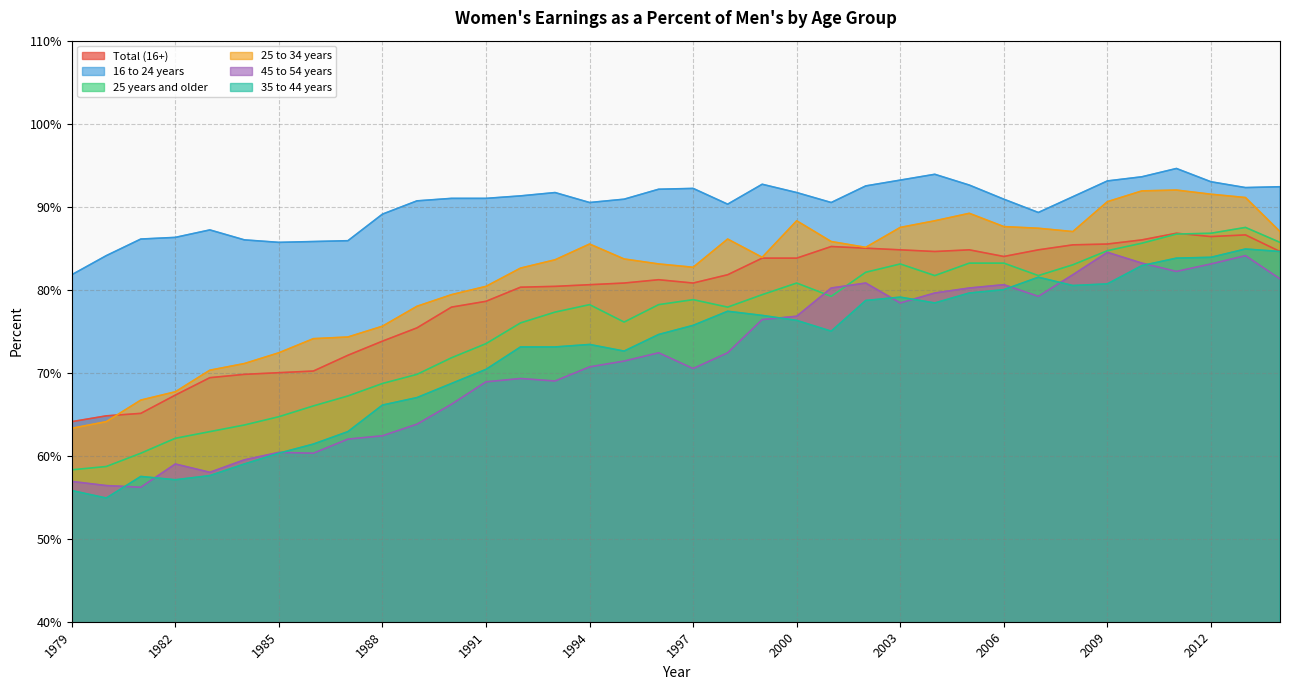

Where is 16 to 24 years nearest to the value 88?

1983